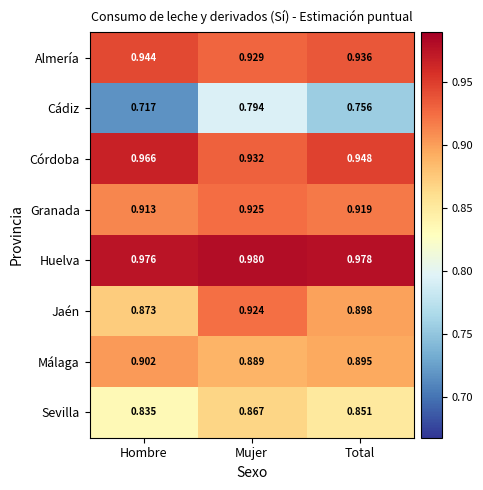

At which category does the chart reach its minimum across all series?

Hombre